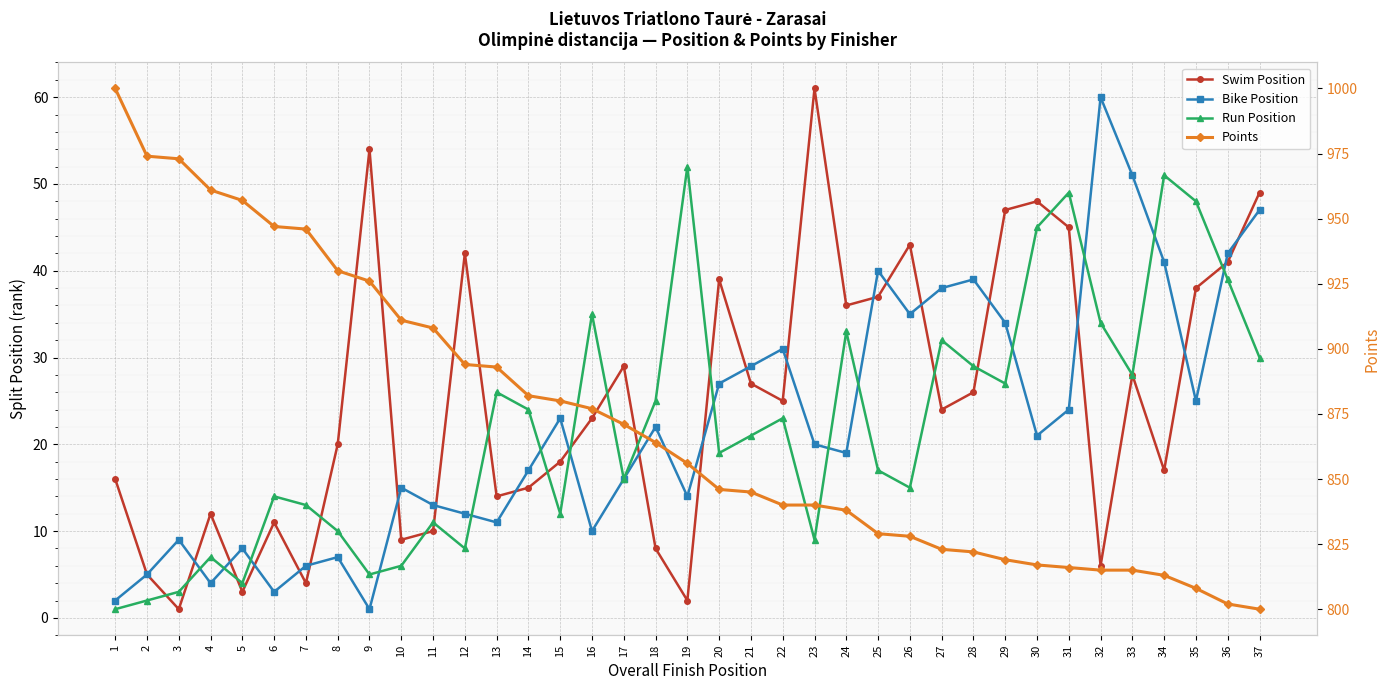

Where does the Swim Position series first go above 24?

9